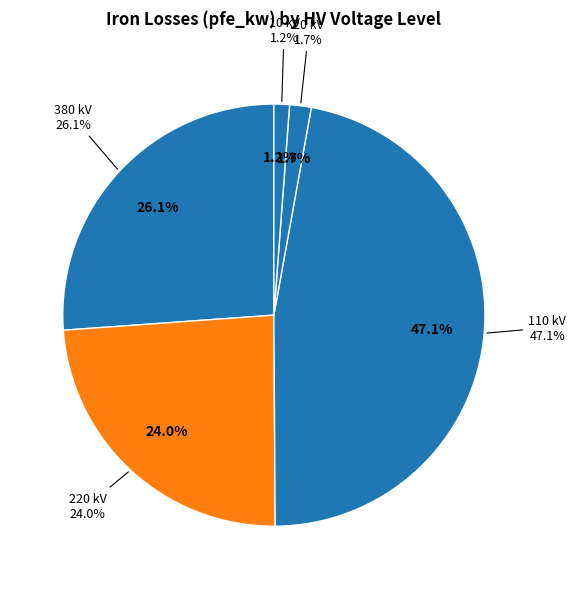

Which slice is the smallest?

10 kV (0.25 MVA)